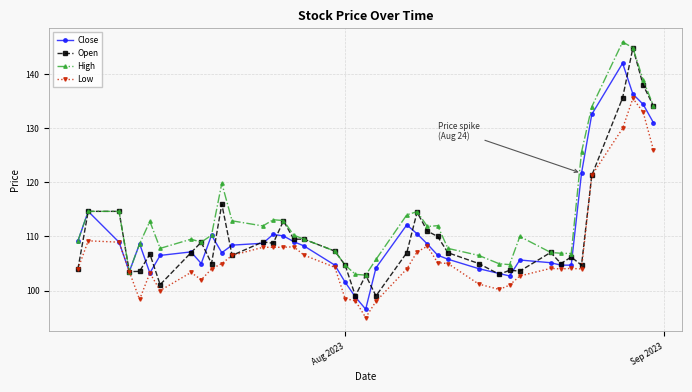

What is the greatest value displayed?

146.0